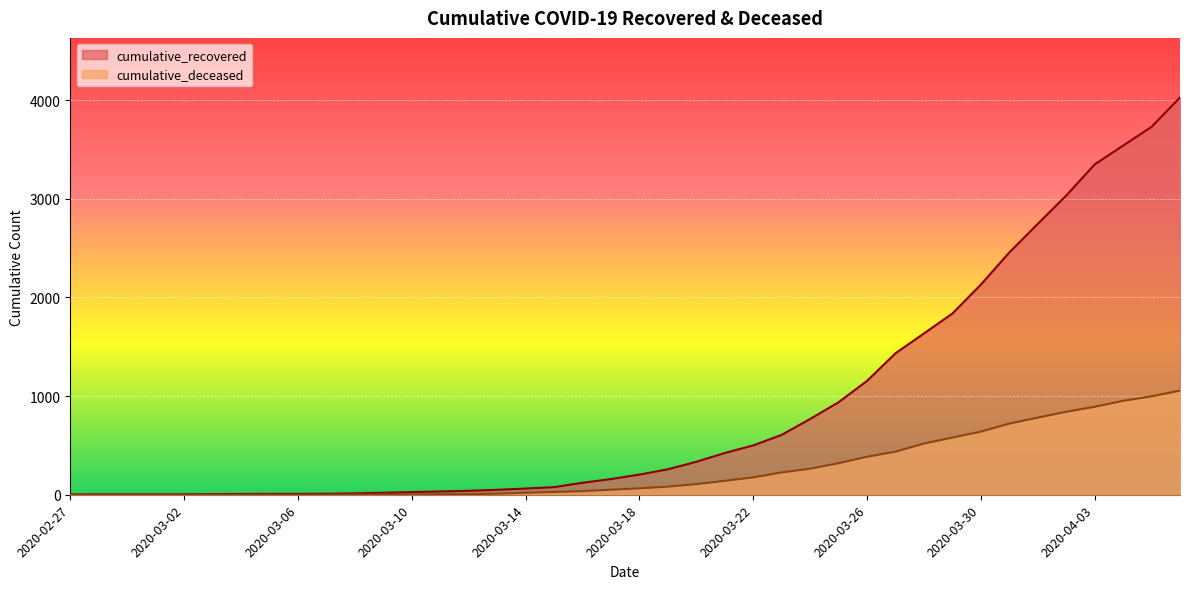

Reading left to right, what are all the values shown in this chart?

cumulative_recovered: 3	4	4	4	5	6	8	9	9	10	14	20	27	33	40	50	63	77	121	159	204	258	334	423	500	607	768	938	1154	1434	1635	1837	2130	2456	2746	3033	3349	3540	3730	4028
cumulative_deceased: 0	0	0	0	0	0	0	0	0	1	2	2	2	4	6	11	20	28	37	51	65	82	108	141	176	226	264	320	385	437	519	580	640	721	782	841	892	952	998	1056